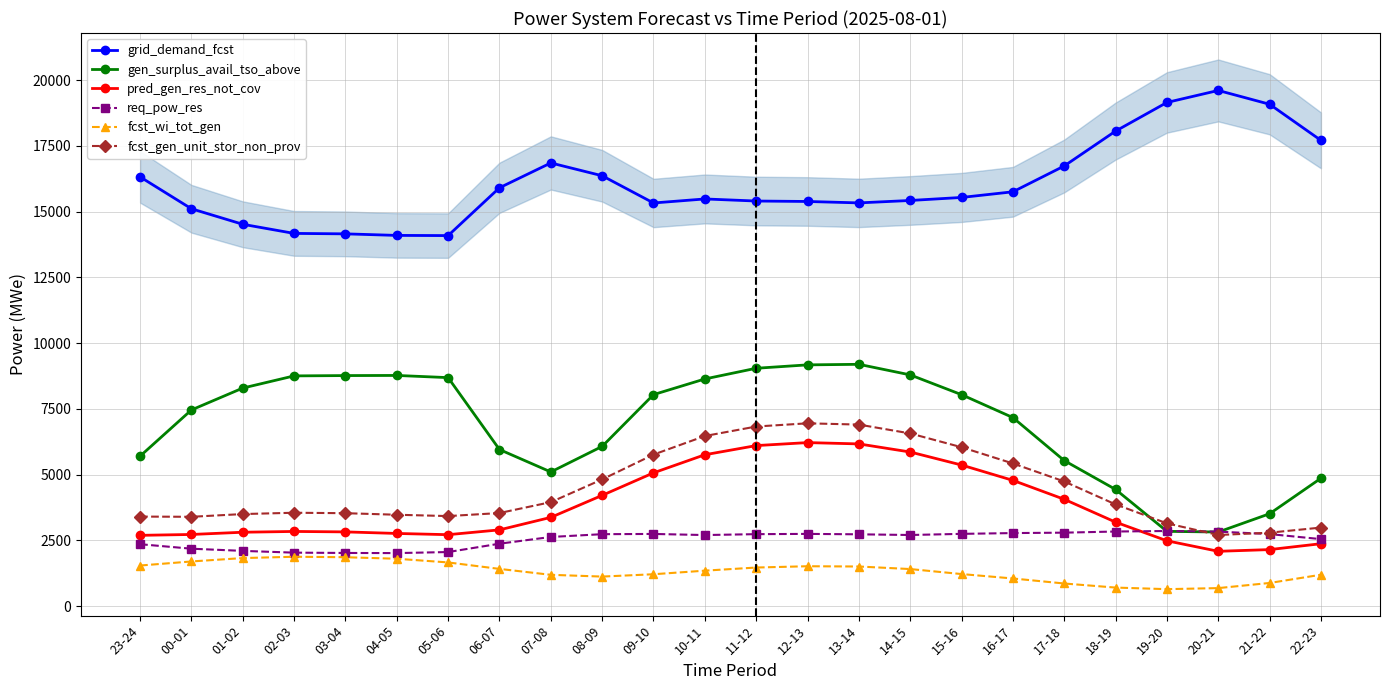

Which series has the largest total across all categories?

grid_demand_fcst